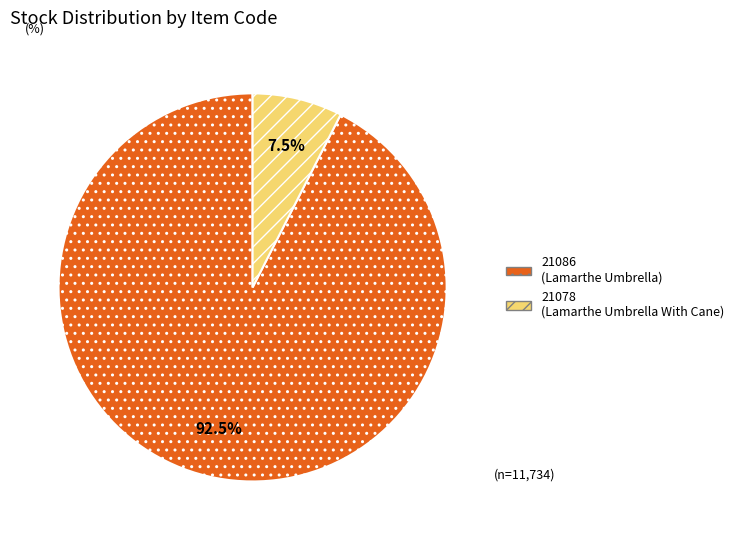

What percentage do 21078 and 21086 together represent?

100.0%